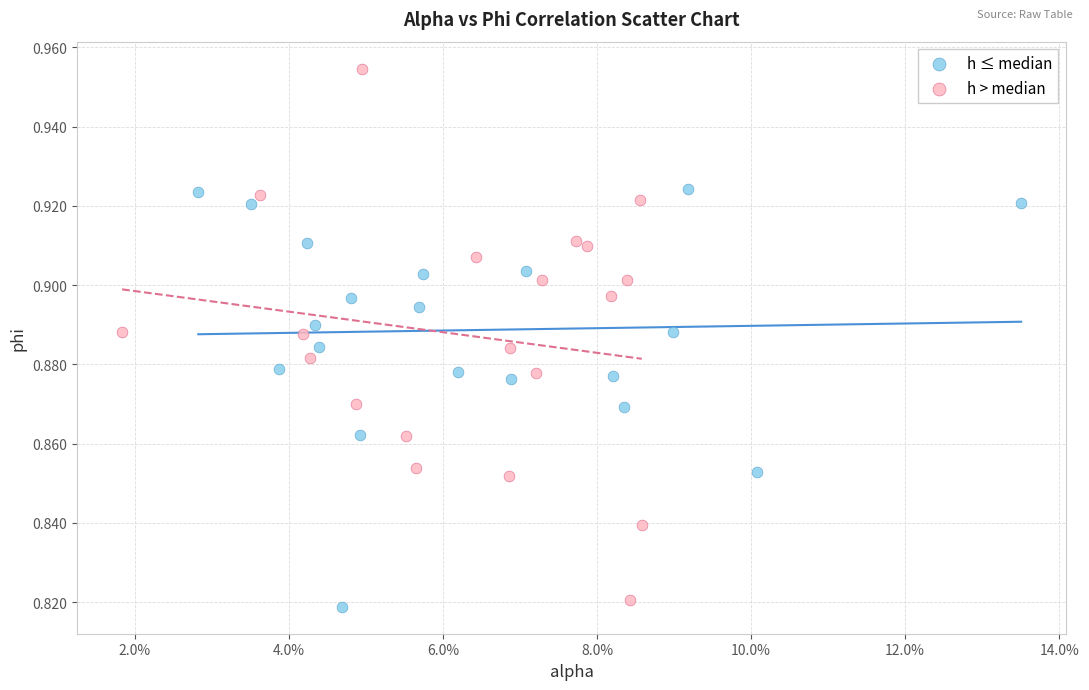

Which series contains the lowest Y value?

h ≤ median